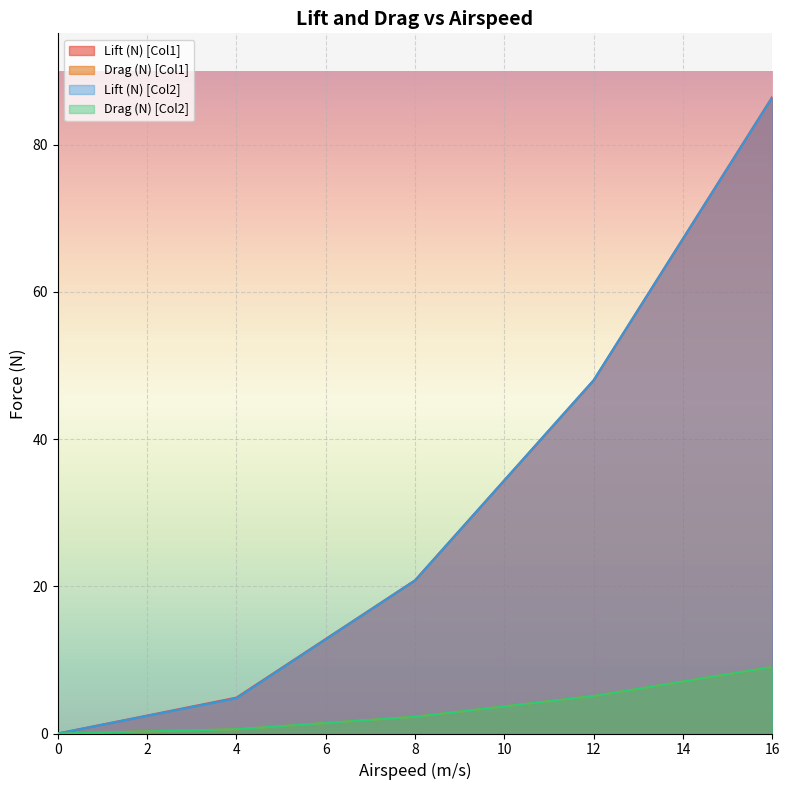

True or false: Lift (N) [Col1] and Drag (N) [Col1] intersect in this chart.

False